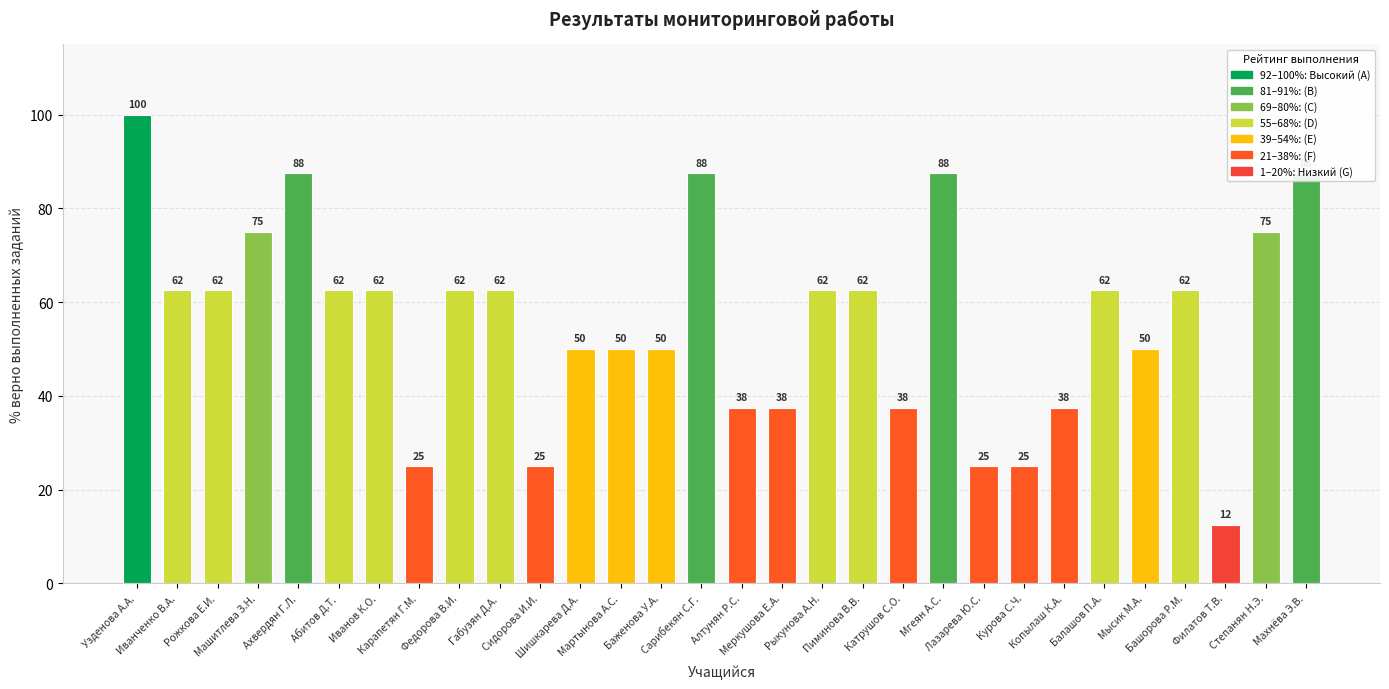

The value at Балашов П.А. is 106.5. True or false?

False